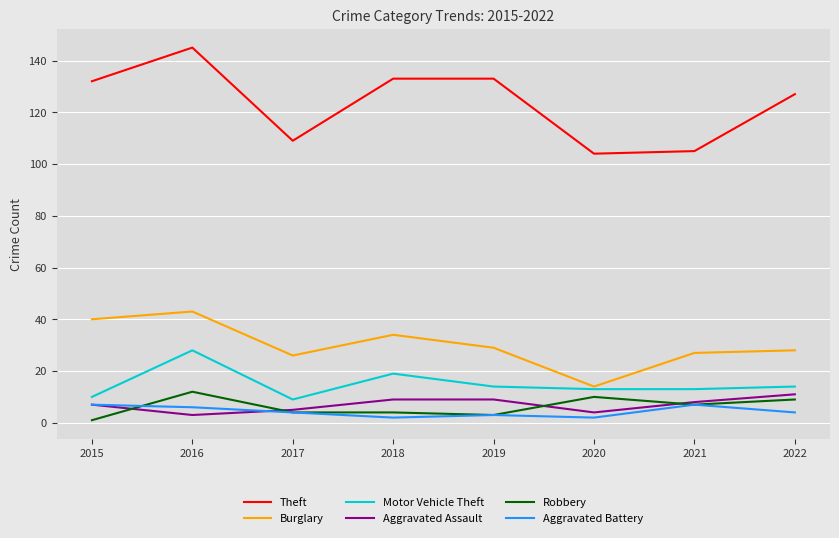

How many distinct data groups are displayed?

6